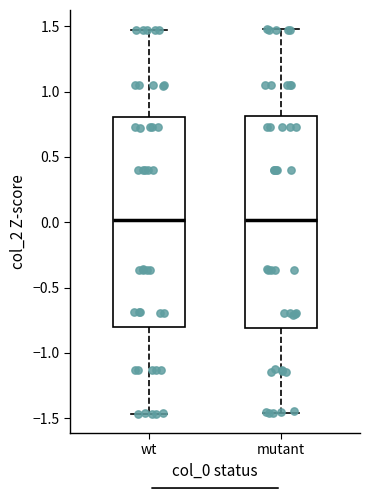

Reading left to right, transcribe this box plot: for each box, give where its median line is, the range the box spans, and where its two whiskers end, as read against the y-axis. The values are not printed on the chart, so give them approximately, as read against the axis.

wt: median 0.00, box -0.80 to 0.80, whiskers -1.45 to 1.50
mutant: median 0.00, box -0.80 to 0.80, whiskers -1.45 to 1.50